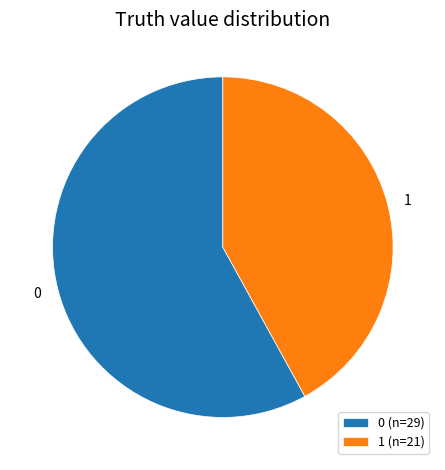

Which has a higher value, 0 (n=29) or 1 (n=21)?

0 (n=29)